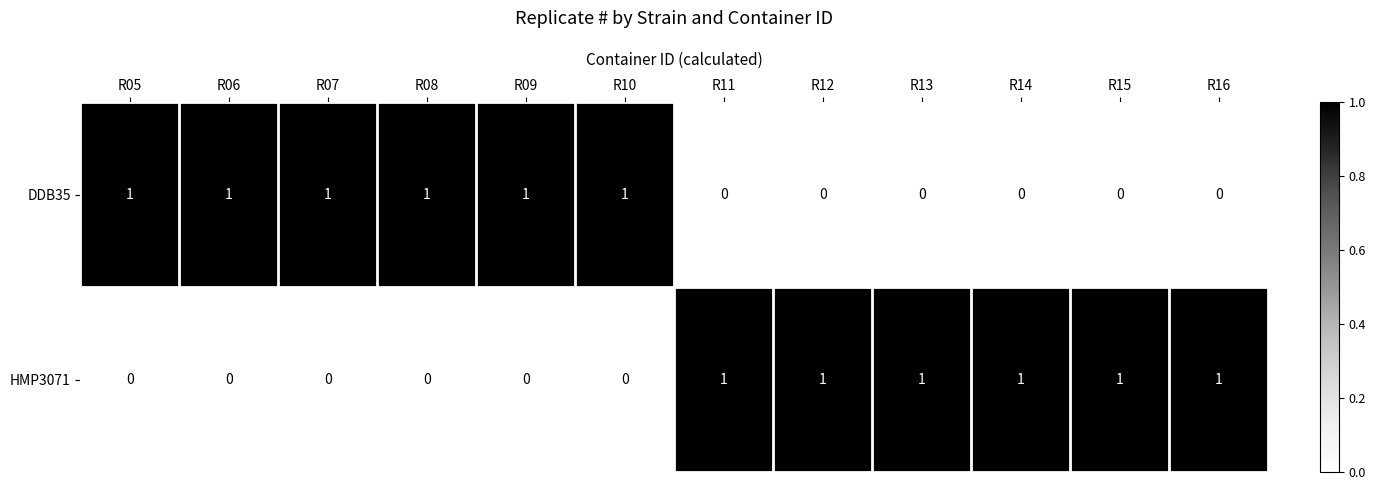

Is it true that HMP3071 equals 0 at R09?

True